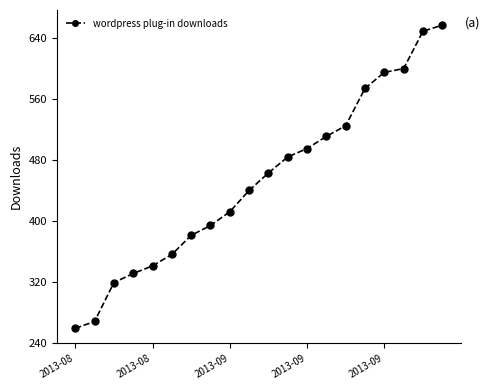

How many categories are shown in the chart?

20